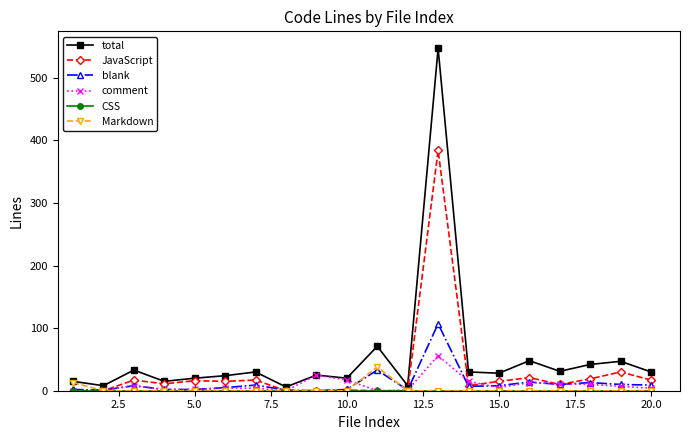

Which series has the largest range (max minus min)?

total